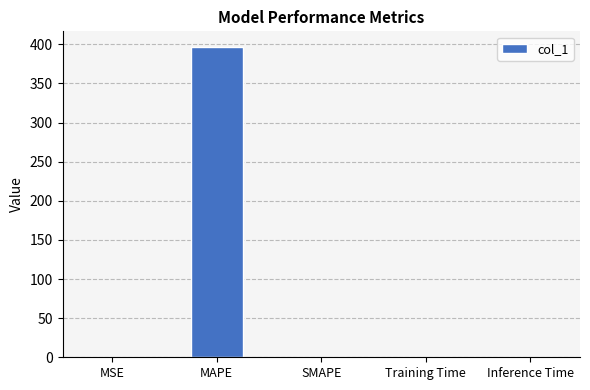

At which category does the chart reach its peak across all series?

MAPE